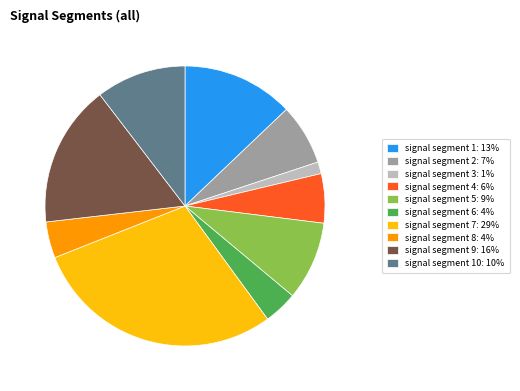

The signal segment 2: 7% slice represents 18% of the pie. True or false?

False